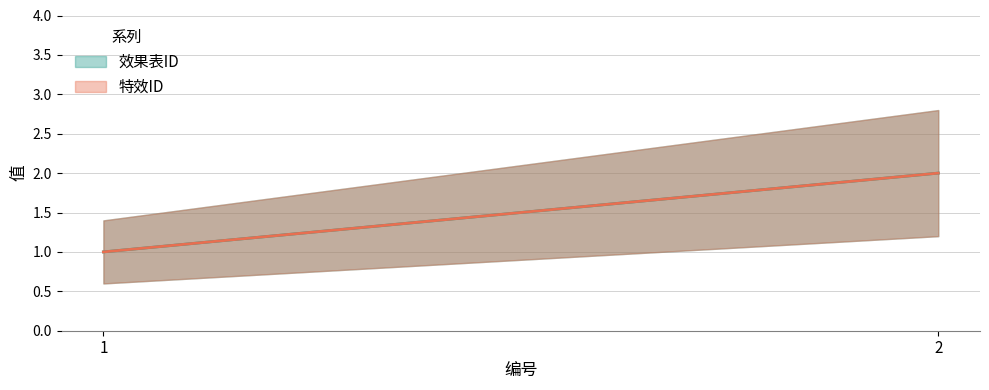

Which series has the largest total across all categories?

效果表ID